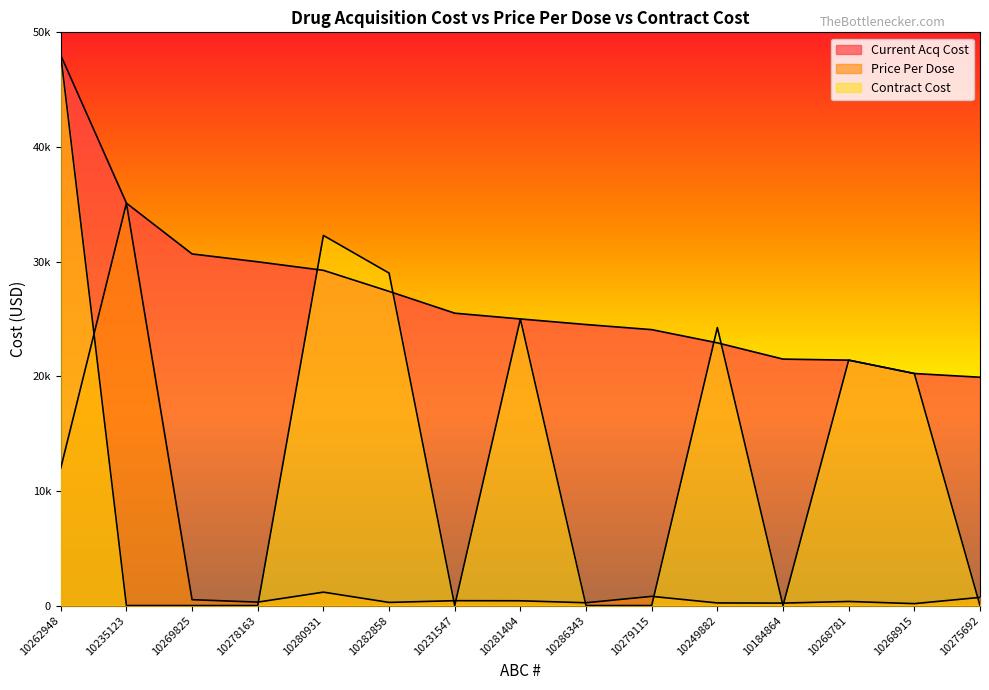

Reading left to right, transcribe all the data shown in this chart.

Current Acq Cost: 48000.0	35100.0	30670.4	29984.8	29240.5	27405.0	25503.0	25000.0	24512.6	24068.0	22916.2	21498.2	21407.4	20239.8	19916.2
Price Per Dose: 12000.0	35100.0	511.2	299.8	1169.6	274.1	425.1	416.7	245.1	802.3	229.2	215.0	356.8	168.7	711.3
Contract Cost: 48000.0	0.0	0.0	0.0	32282.9	29000.0	0.0	25000.0	0.0	0.0	24250.0	0.0	21407.4	20239.8	0.0